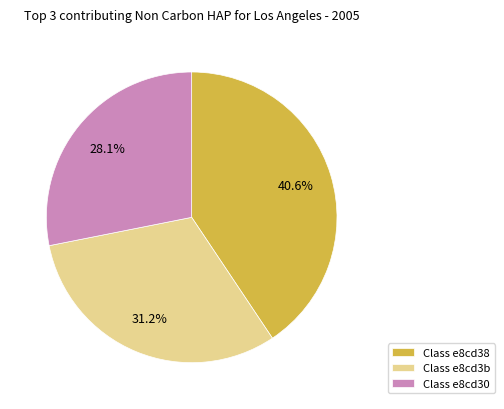

Is the sum of Class e8cd30 and Class e8cd3b greater than half?

Yes